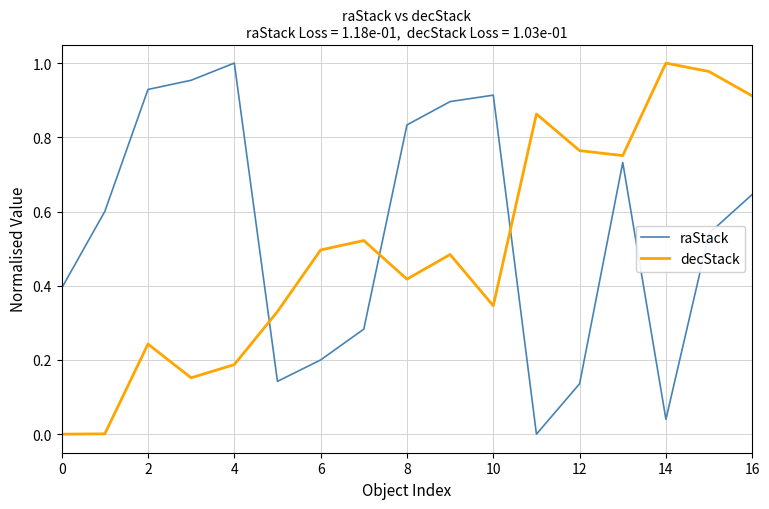

True or false: decStack and raStack cross at least once.

True